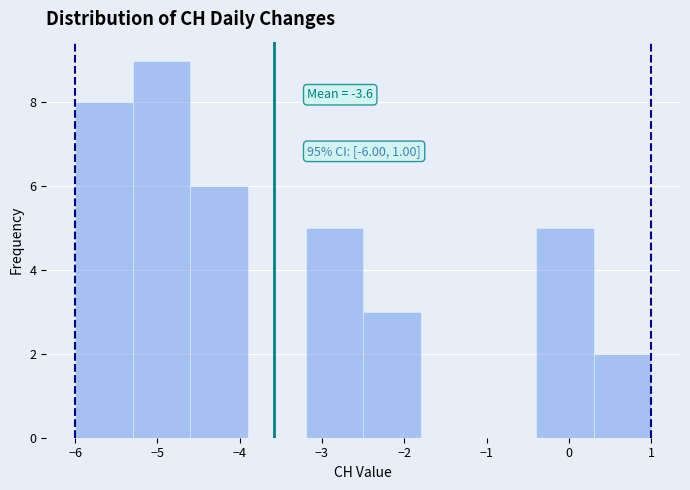

Over which range of the x-axis is the bar tallest?

-5.3 to -4.6